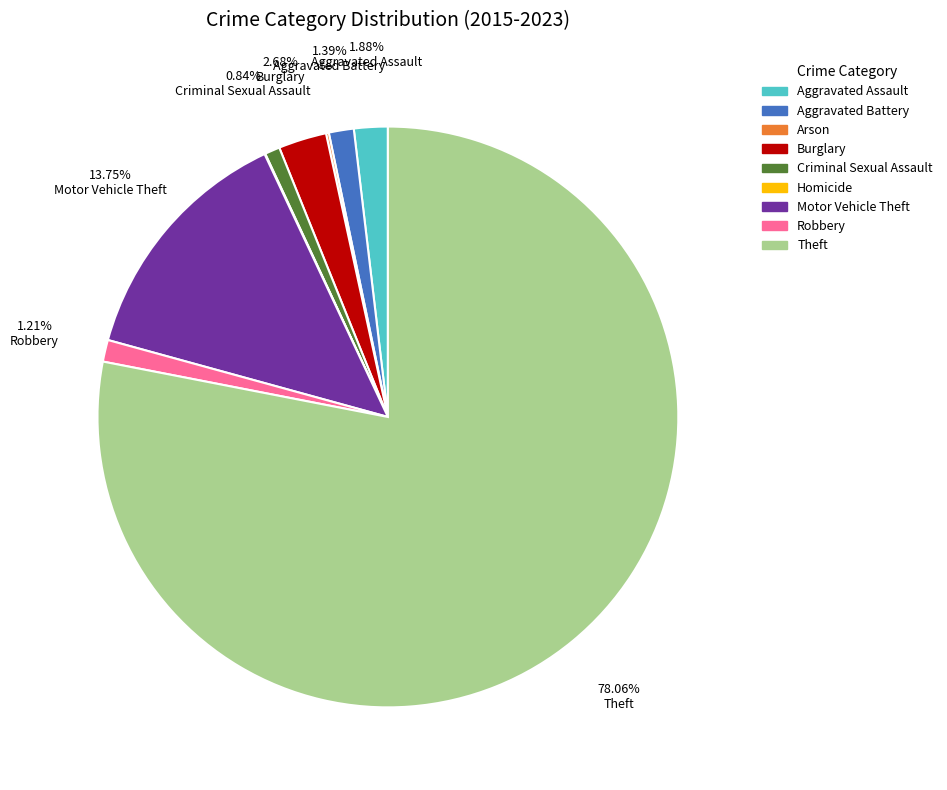

To the nearest percent, what percentage of the pie is Robbery?

1%